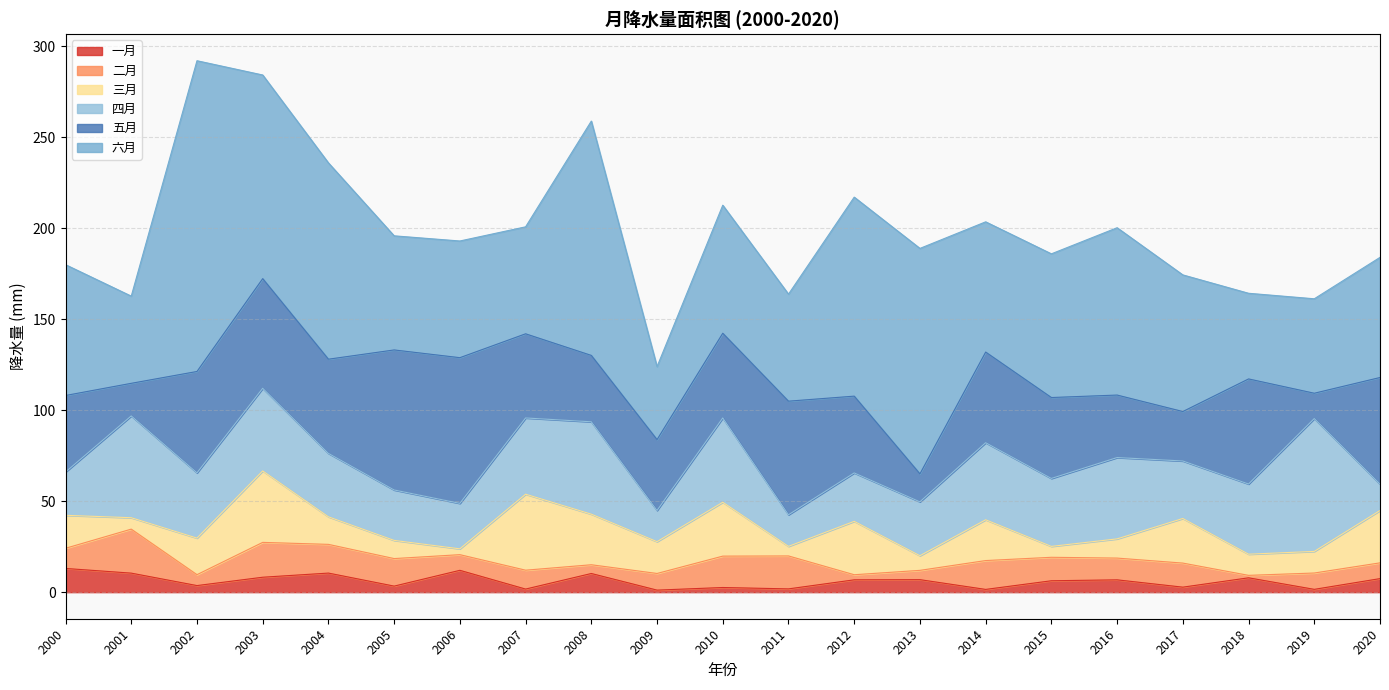

Between 2016 and 2005, which is larger?

2016